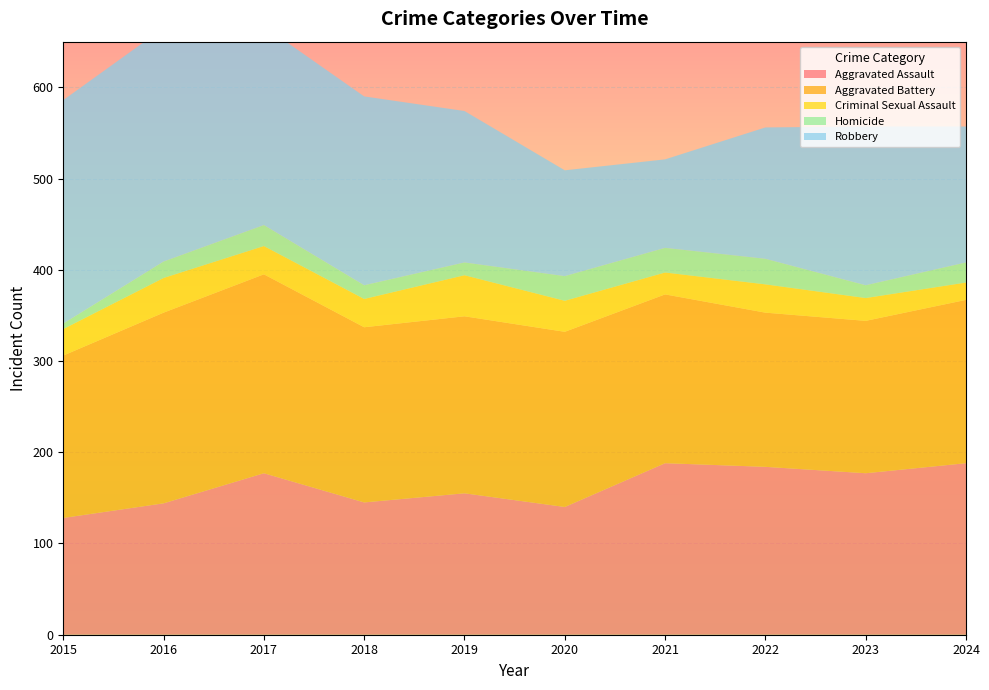

Reading left to right, what are all the values shown in this chart?

Aggravated Assault: 2015=128	2016=144	2017=177	2018=145	2019=155	2020=140	2021=188	2022=184	2023=177	2024=188
Aggravated Battery: 2015=178	2016=209	2017=218	2018=192	2019=194	2020=192	2021=185	2022=169	2023=167	2024=179
Criminal Sexual Assault: 2015=29	2016=38	2017=31	2018=31	2019=45	2020=34	2021=24	2022=31	2023=25	2024=19
Homicide: 2015=6	2016=18	2017=23	2018=15	2019=14	2020=27	2021=27	2022=28	2023=14	2024=22
Robbery: 2015=245	2016=256	2017=218	2018=207	2019=166	2020=116	2021=97	2022=144	2023=174	2024=149